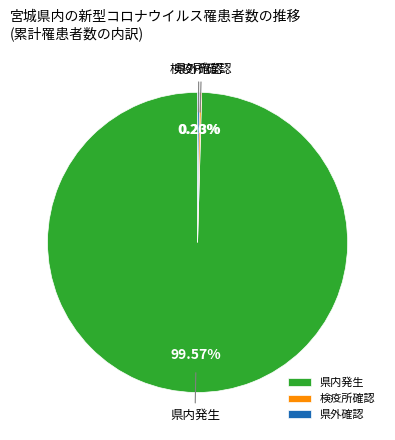

What is the majority slice?

県内発生